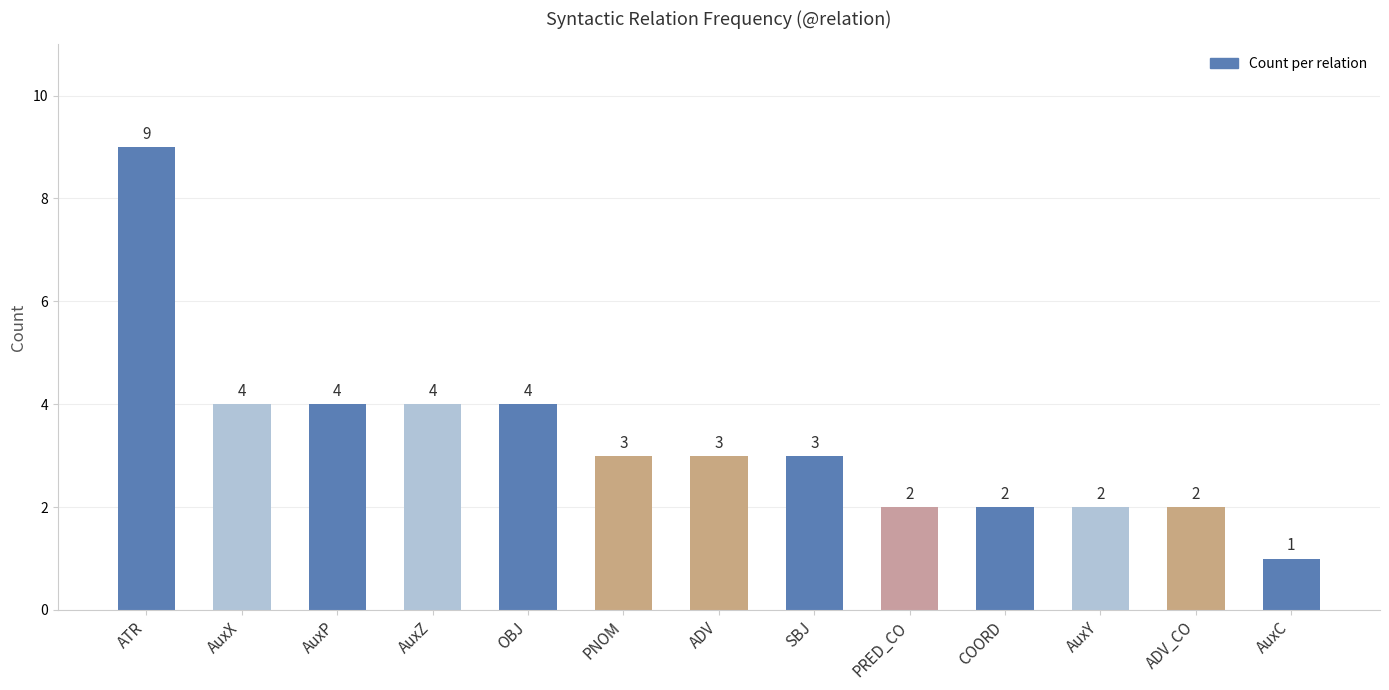

The chart shows a value of 1 at ADV_CO. True or false?

False